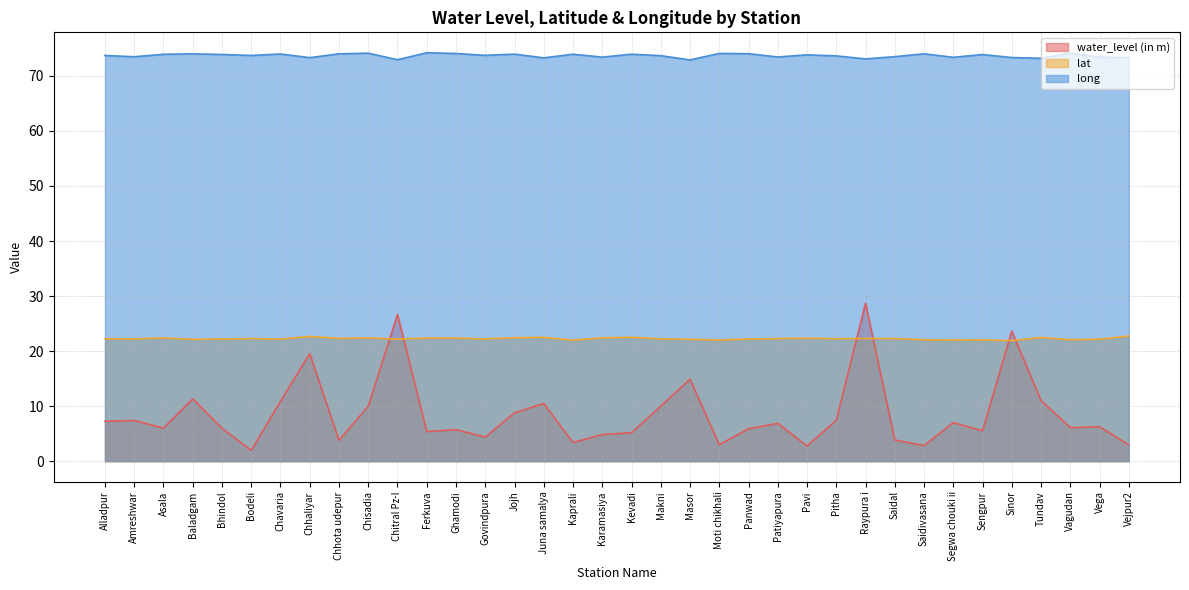

What is the difference between the long values at Kaprali and Makni?

0.3